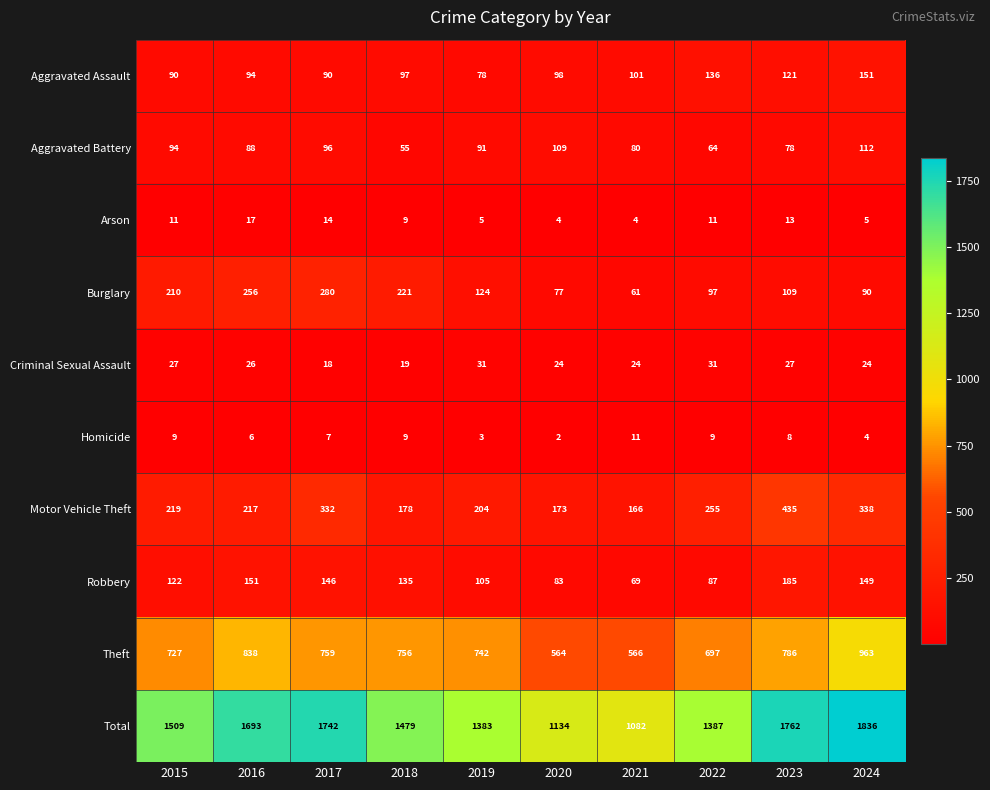

At 2023, list the series in order from largest to smallest.

Total, Theft, Motor Vehicle Theft, Robbery, Aggravated Assault, Burglary, Aggravated Battery, Criminal Sexual Assault, Arson, Homicide